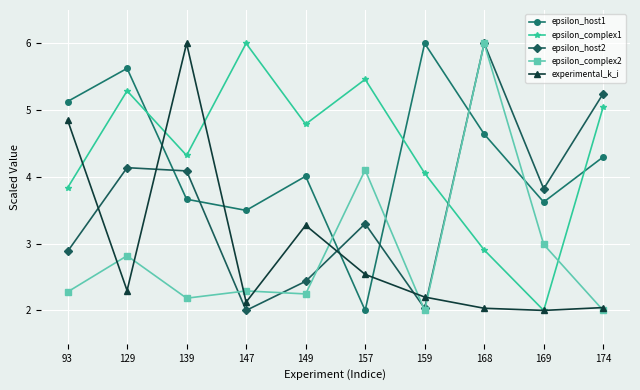

At how many categories does at least one series exceed 5?

8